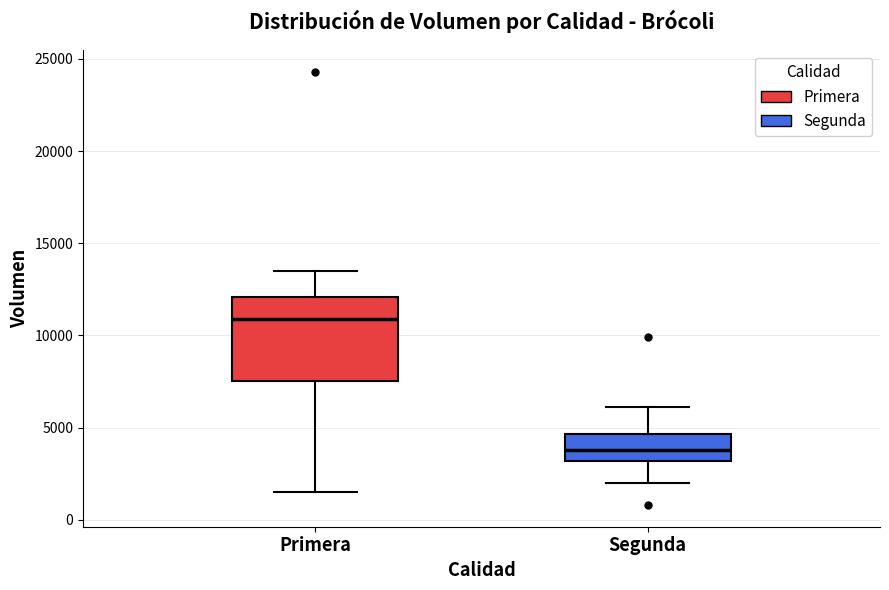

Which box is the tallest, from its lower edge to its upper edge?

Primera